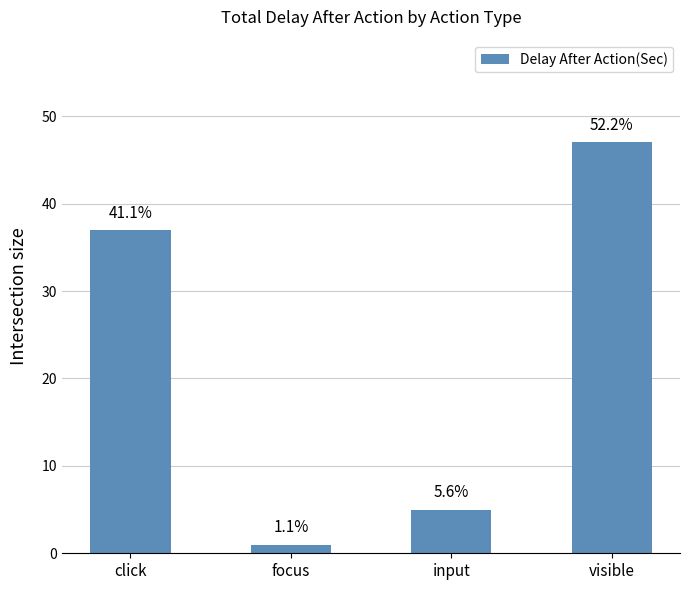

What is the smallest value displayed?

1